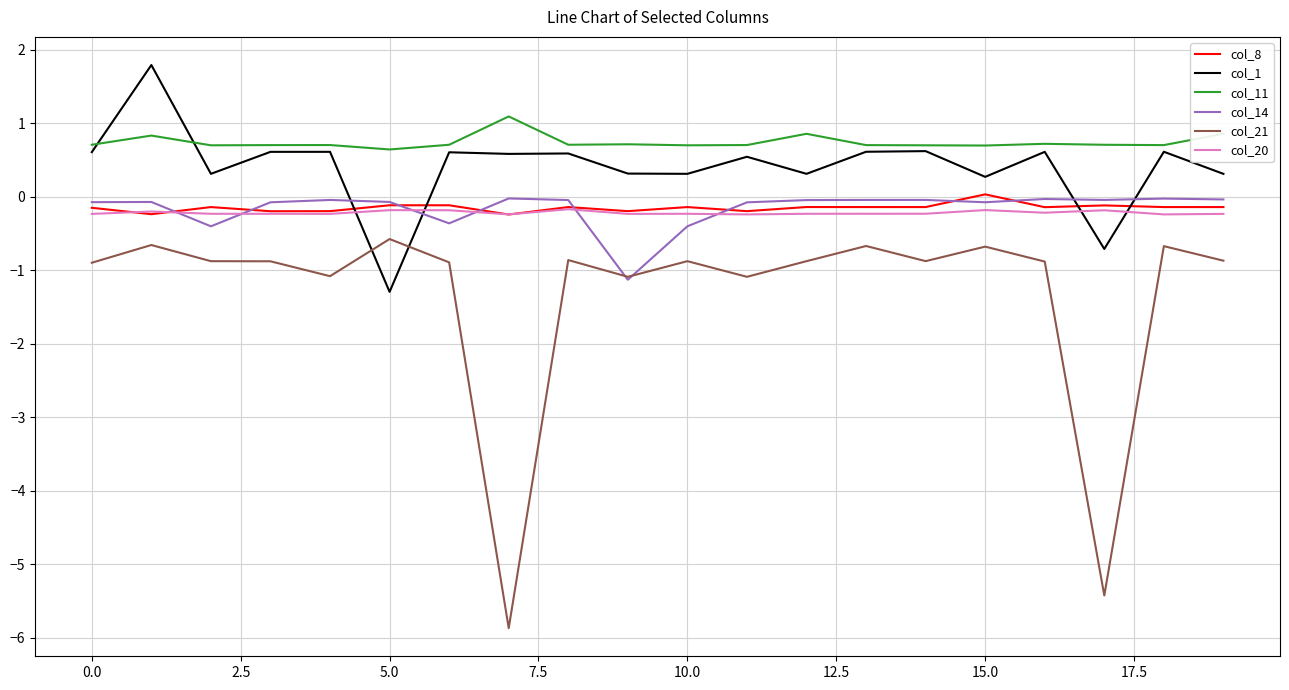

What is the maximum value for col_21?

-0.6